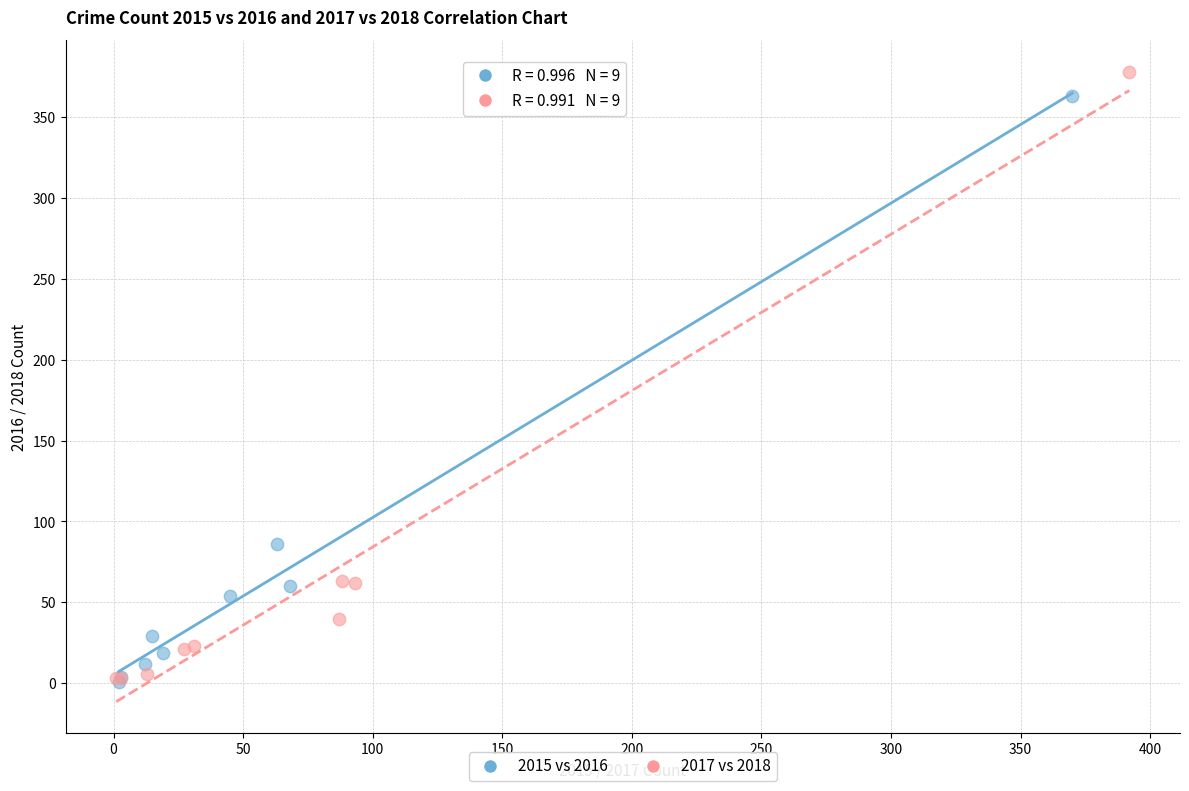

Which series has the largest Y range (max minus min)?

2017 vs 2018